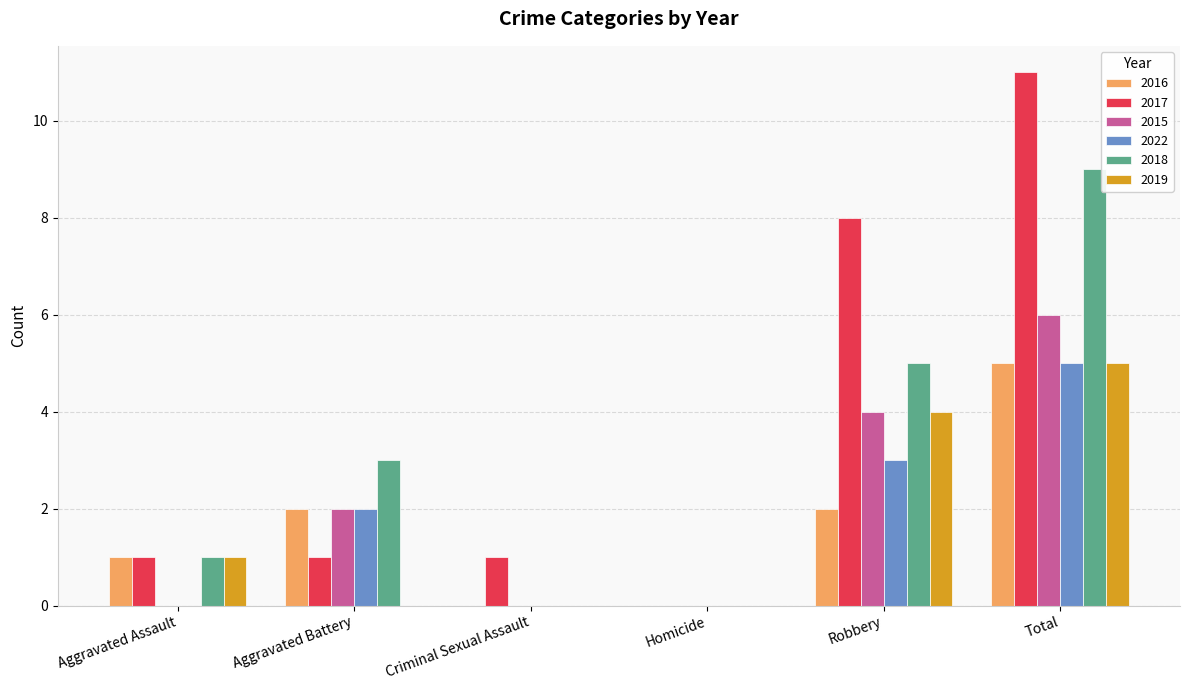

Are the bars grouped side by side (vs. stacked)?

Yes